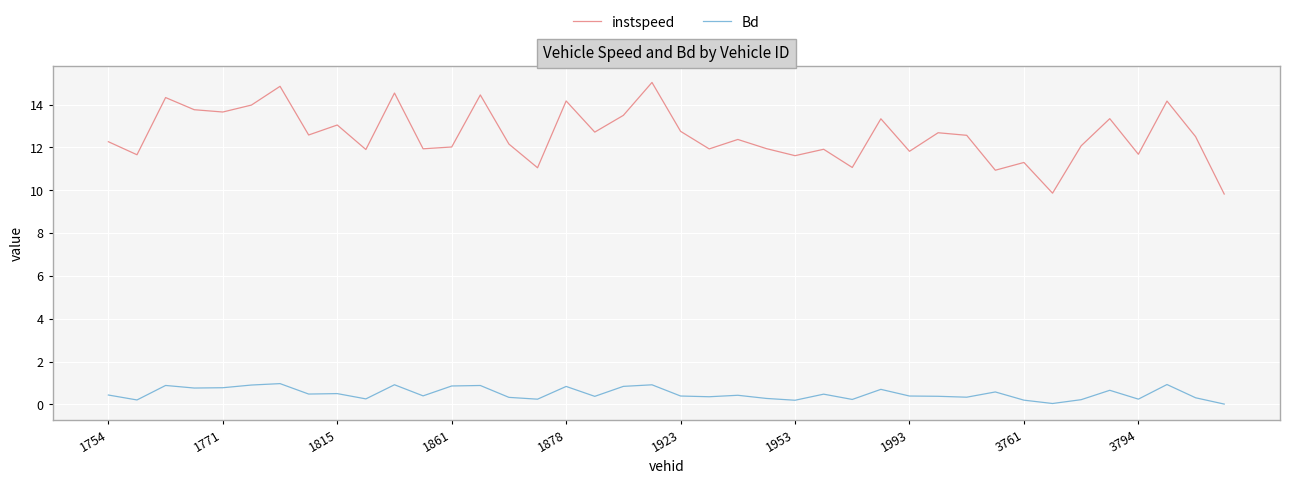

True or false: instspeed and Bd intersect in this chart.

False